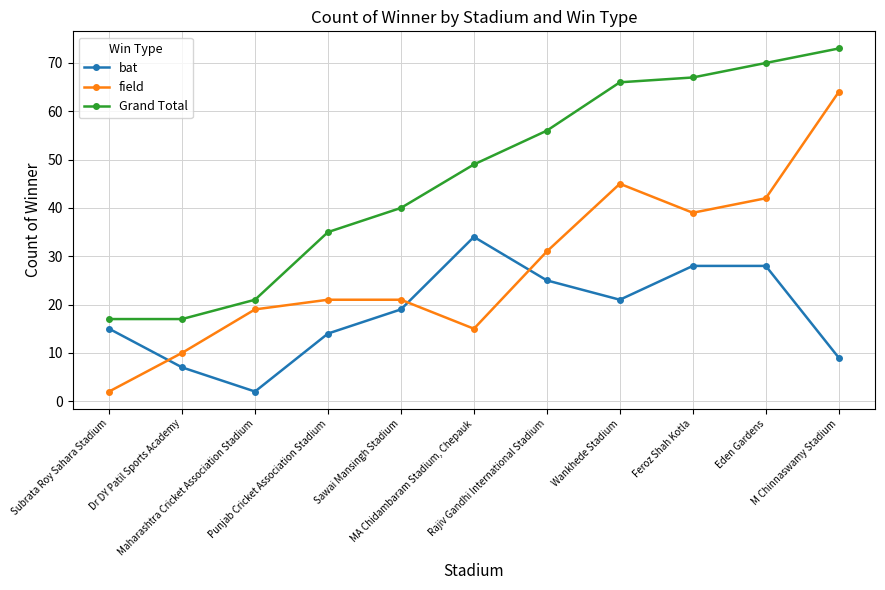

Which series changed the most between Rajiv Gandhi International Stadium and Eden Gardens?

Grand Total